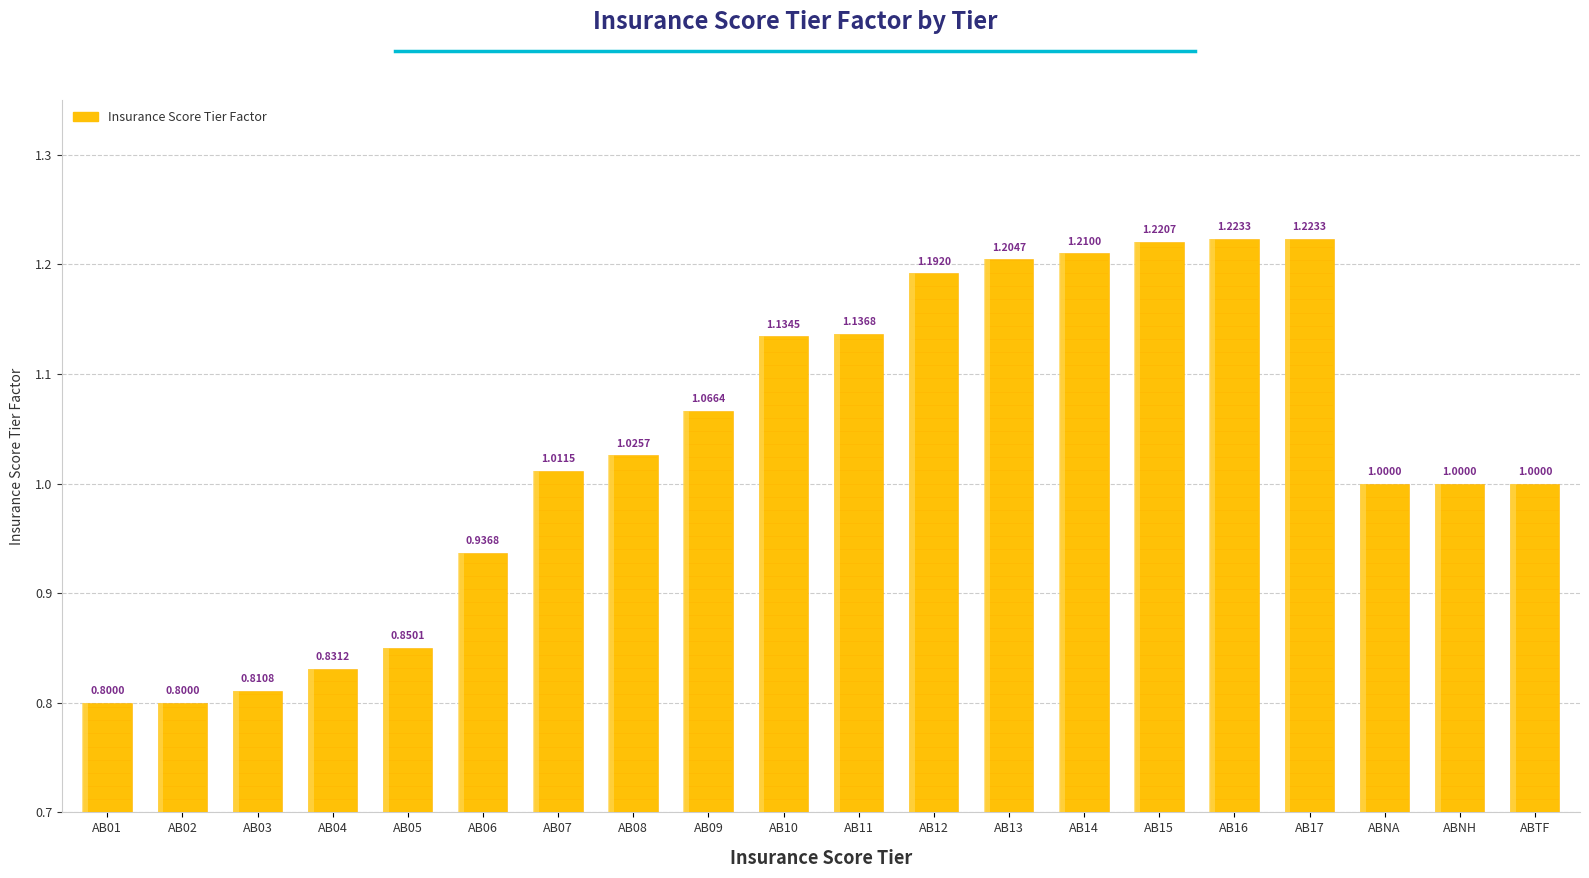

Rank the categories by value from highest to lowest.

AB16, AB17, AB15, AB14, AB13, AB12, AB11, AB10, AB09, AB08, AB07, ABNA, ABNH, ABTF, AB06, AB05, AB04, AB03, AB01, AB02